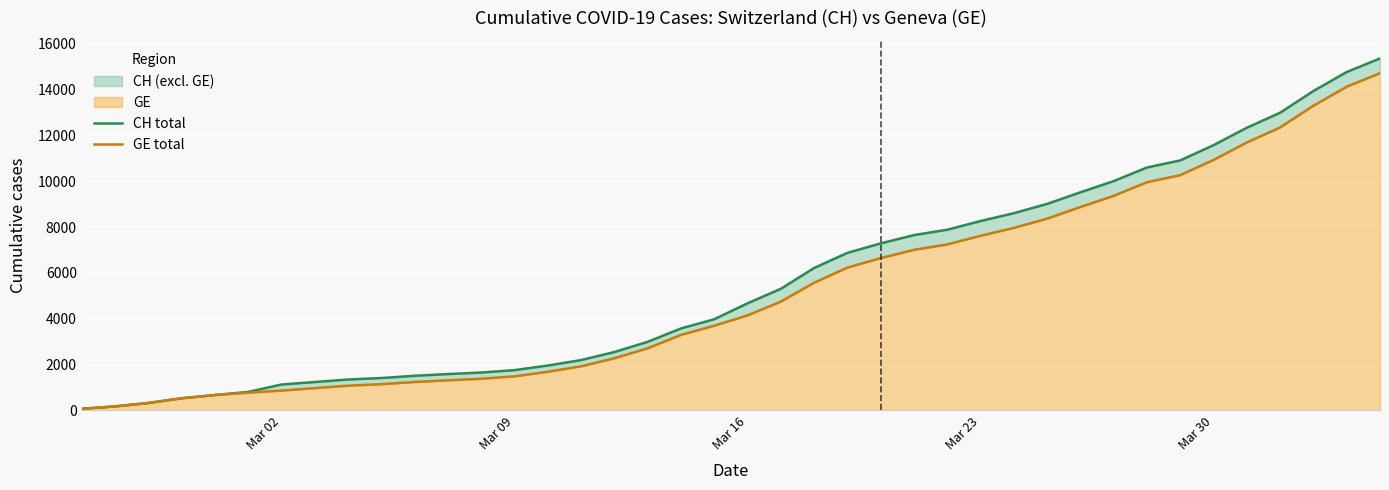

What is the difference between the second highest and minimum values in the GE total series?

14054